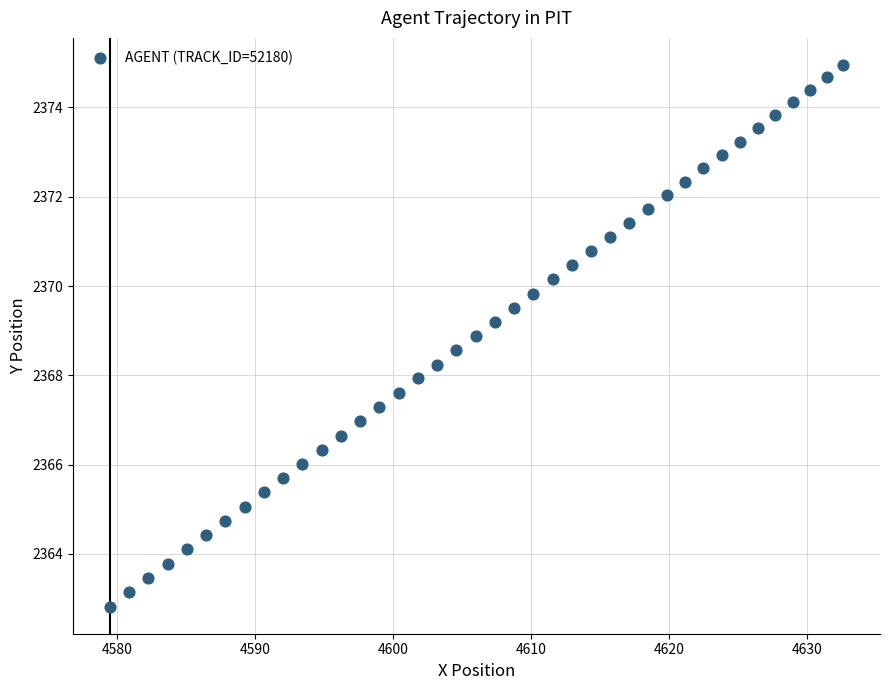

What is the range of X values (max minus min)?

53.2